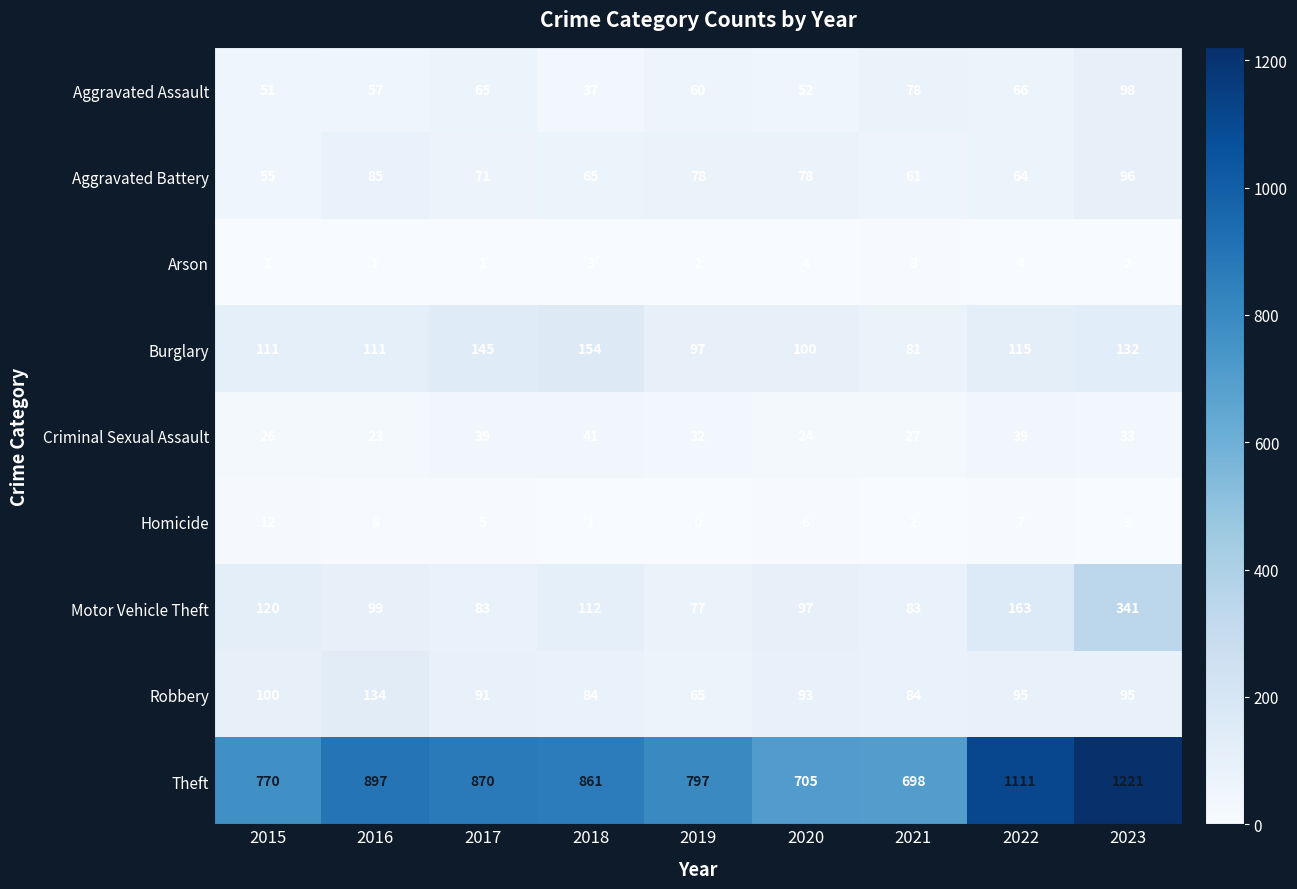

List the series in order of their peak value, lowest first.

Arson, Homicide, Criminal Sexual Assault, Aggravated Battery, Aggravated Assault, Robbery, Burglary, Motor Vehicle Theft, Theft